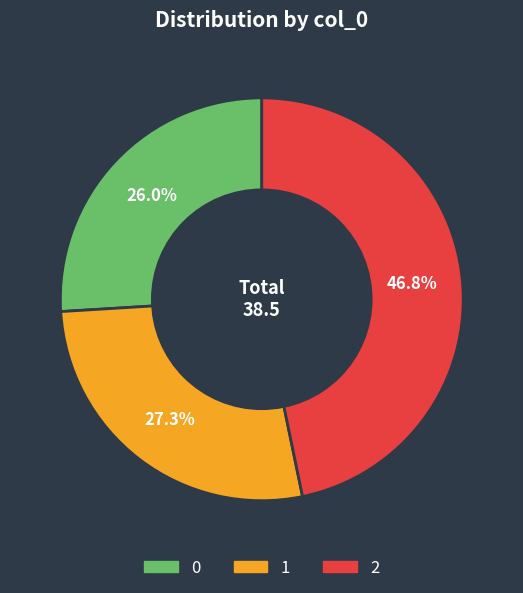

Is the sum of 0 and 2 greater than half?

Yes